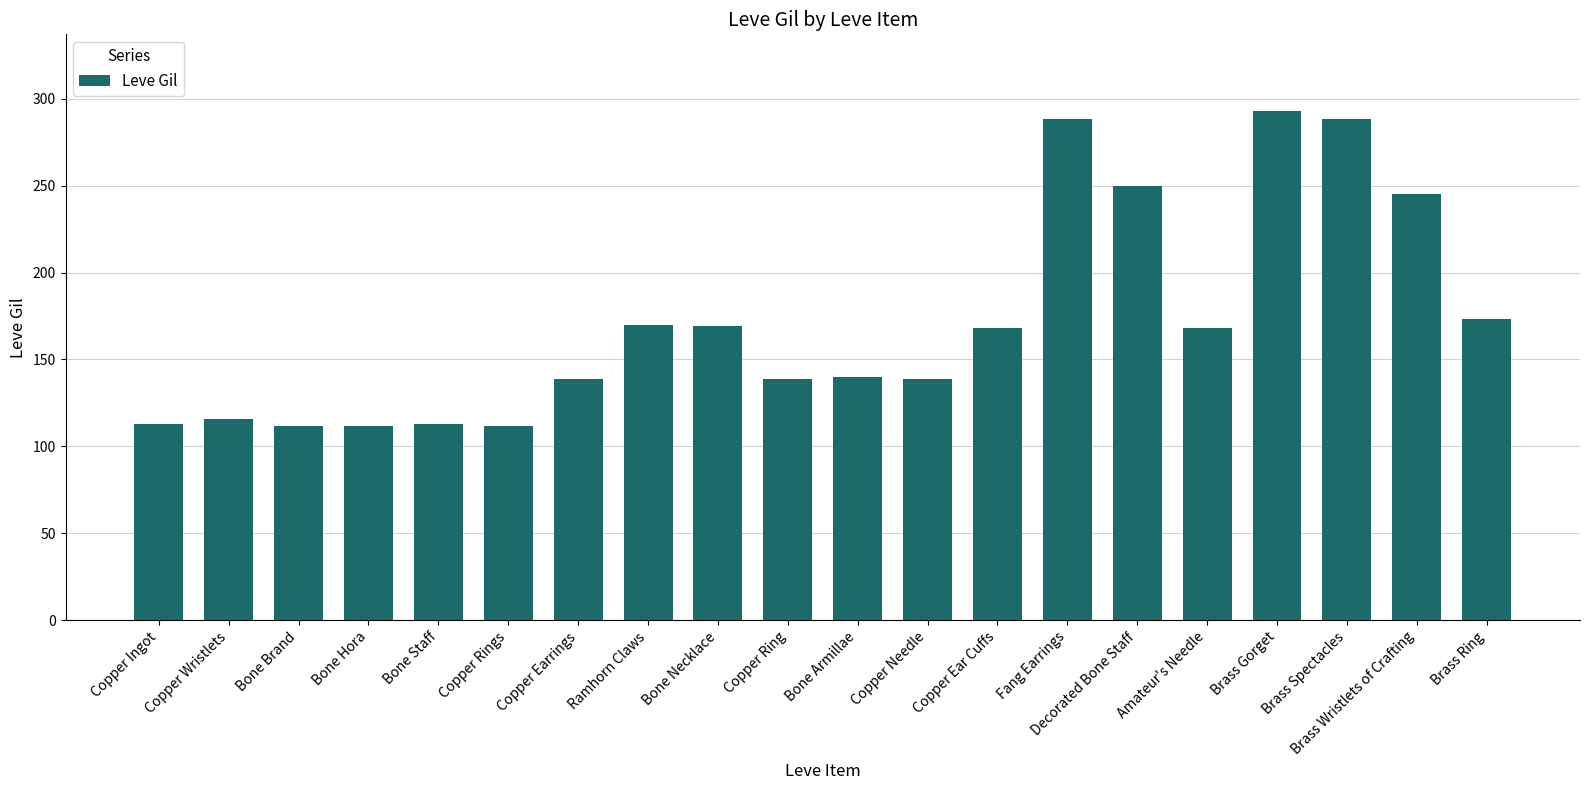

At which label is the value closest to 202?

Brass Ring